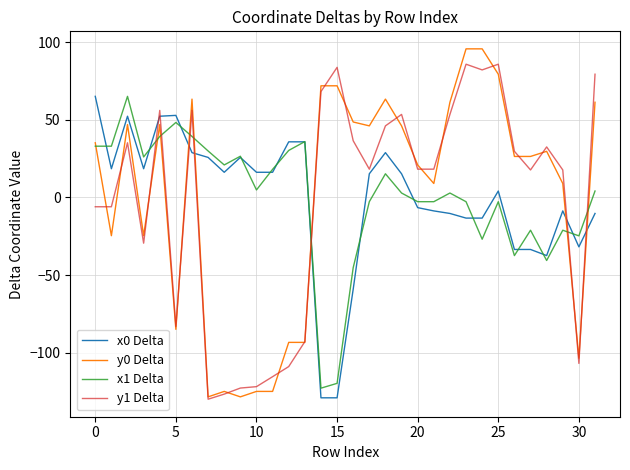

Which series has the widest spread of values?

y0 Delta